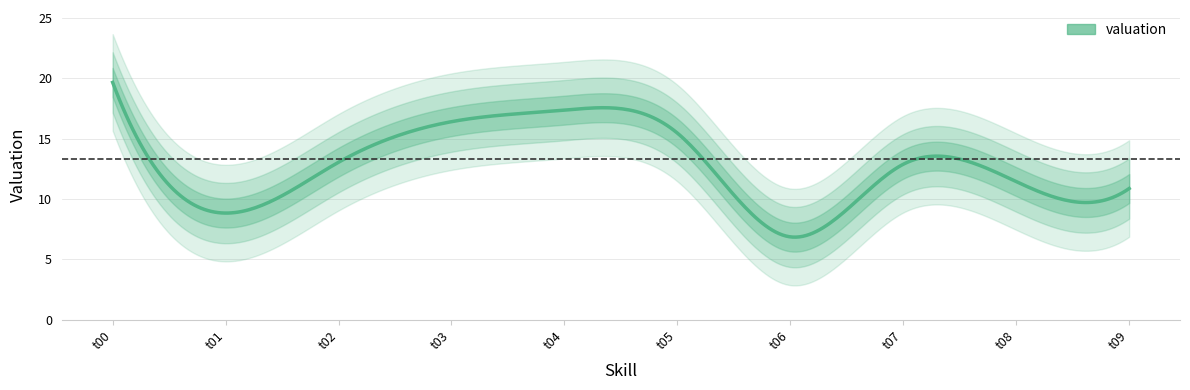

Does the chart have visible grid lines?

Yes